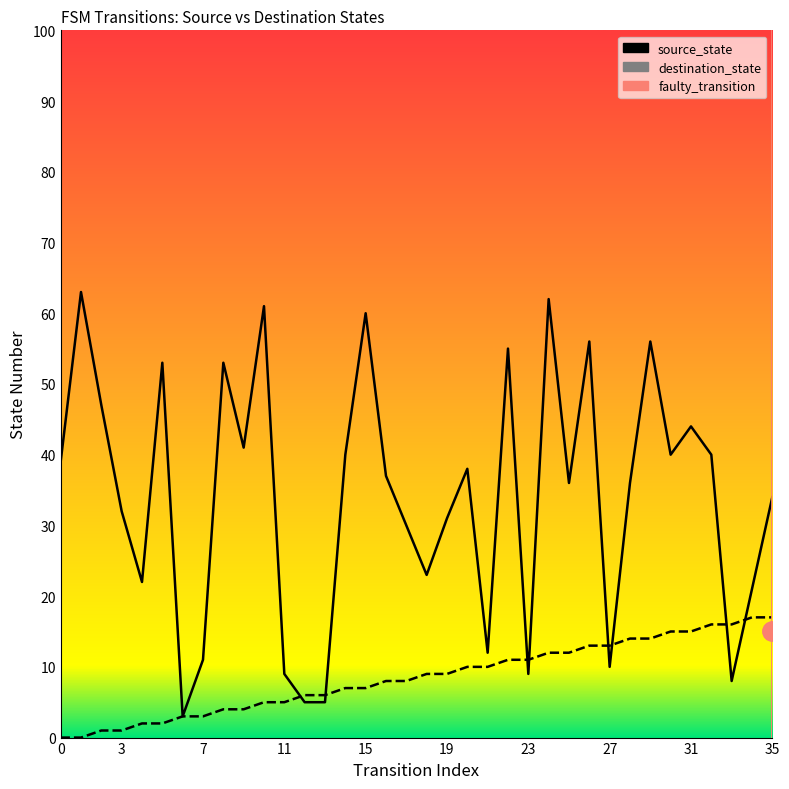

What is the label of the 21st point from the left?

20